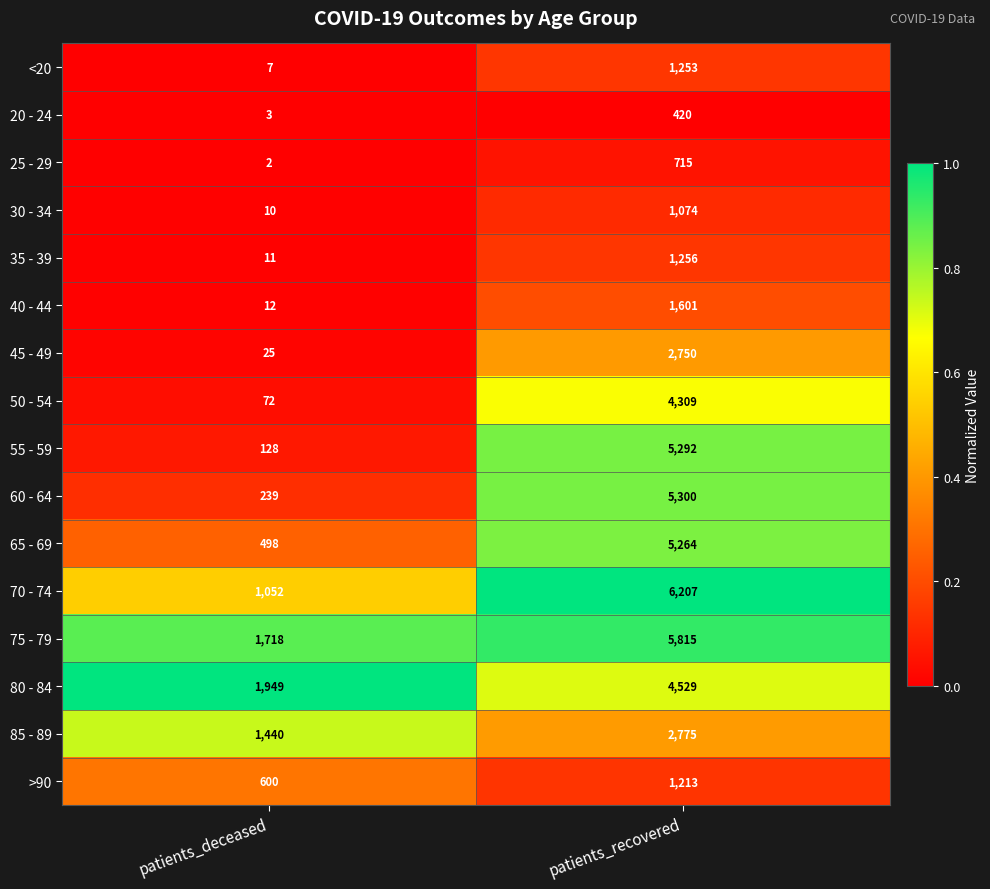

What is the difference between the highest and lowest values at patients_deceased?

1947